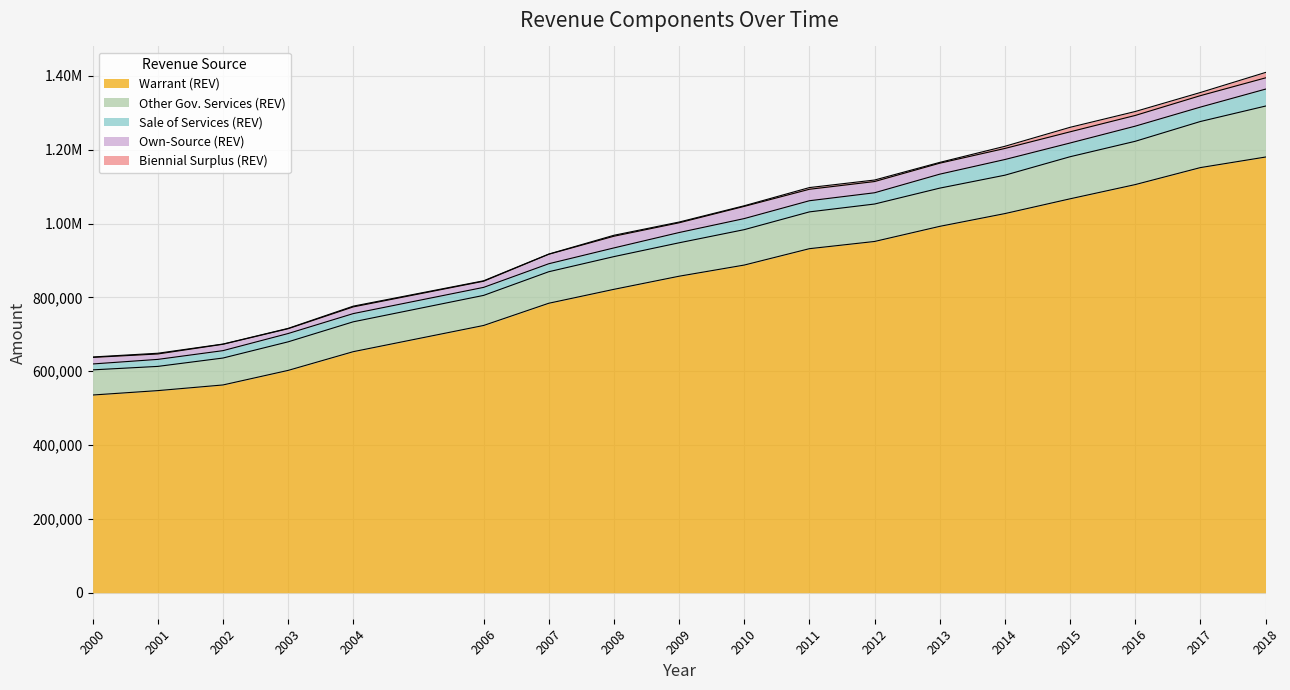

Which category has the lowest value in the Own-Source (REV) series?

2003